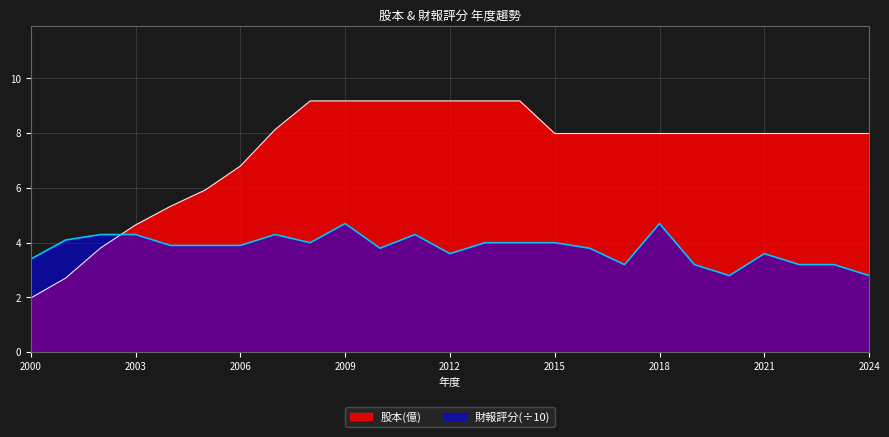

How many data points in 股本(億) are above 7?

18